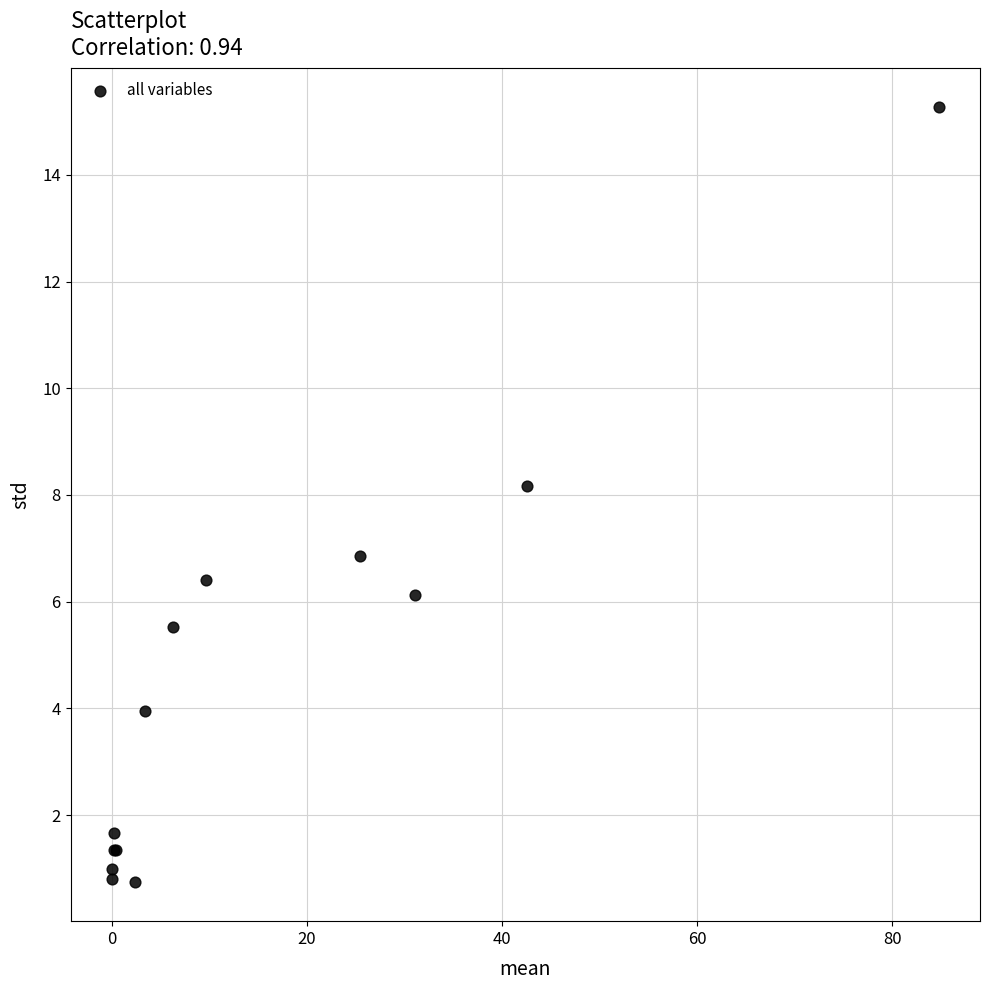

What Y value in the scatter plot is closest to 8?

8.2